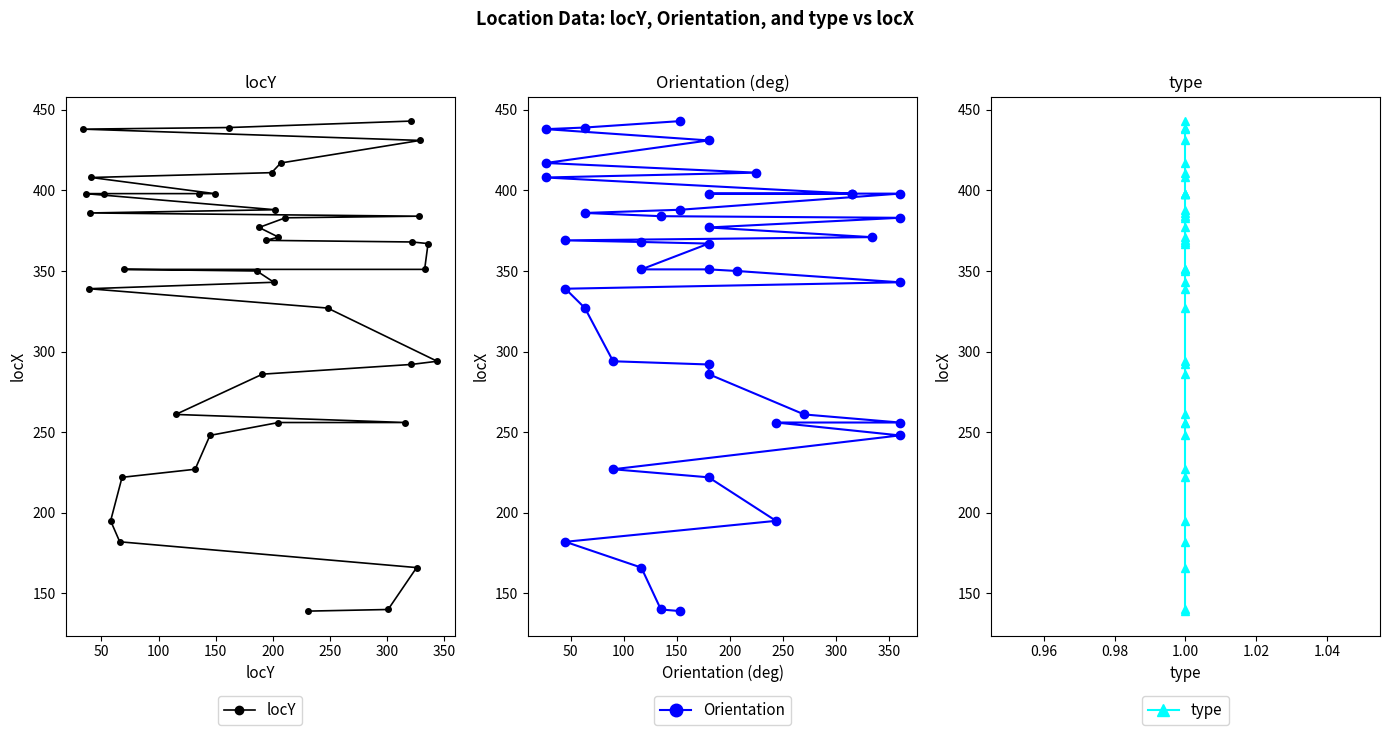

Reading left to right, transcribe all the data shown in this chart.

locY: 139	140	166	182	195	222	227	248	256	256	261	286	292	294	327	339	343	350	351	351	367	368	369	371	377	383	384	386	388	398	398	398	398	408	411	417	431	438	439	443
Orientation: 139	140	166	182	195	222	227	248	256	256	261	286	292	294	327	339	343	350	351	351	367	368	369	371	377	383	384	386	388	398	398	398	398	408	411	417	431	438	439	443
type: 139	140	166	182	195	222	227	248	256	256	261	286	292	294	327	339	343	350	351	351	367	368	369	371	377	383	384	386	388	398	398	398	398	408	411	417	431	438	439	443